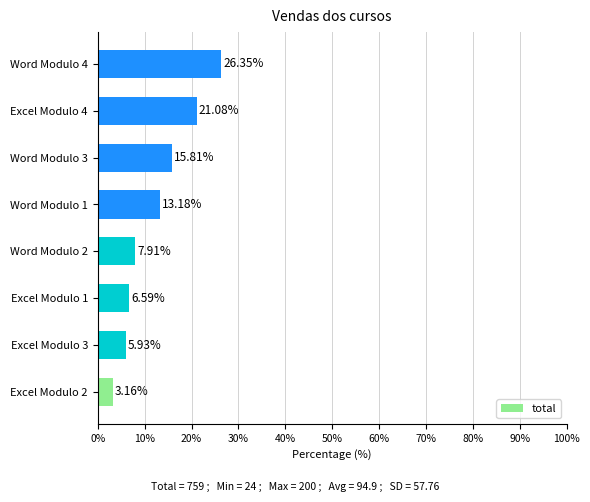

Does the chart contain stacked bars?

No